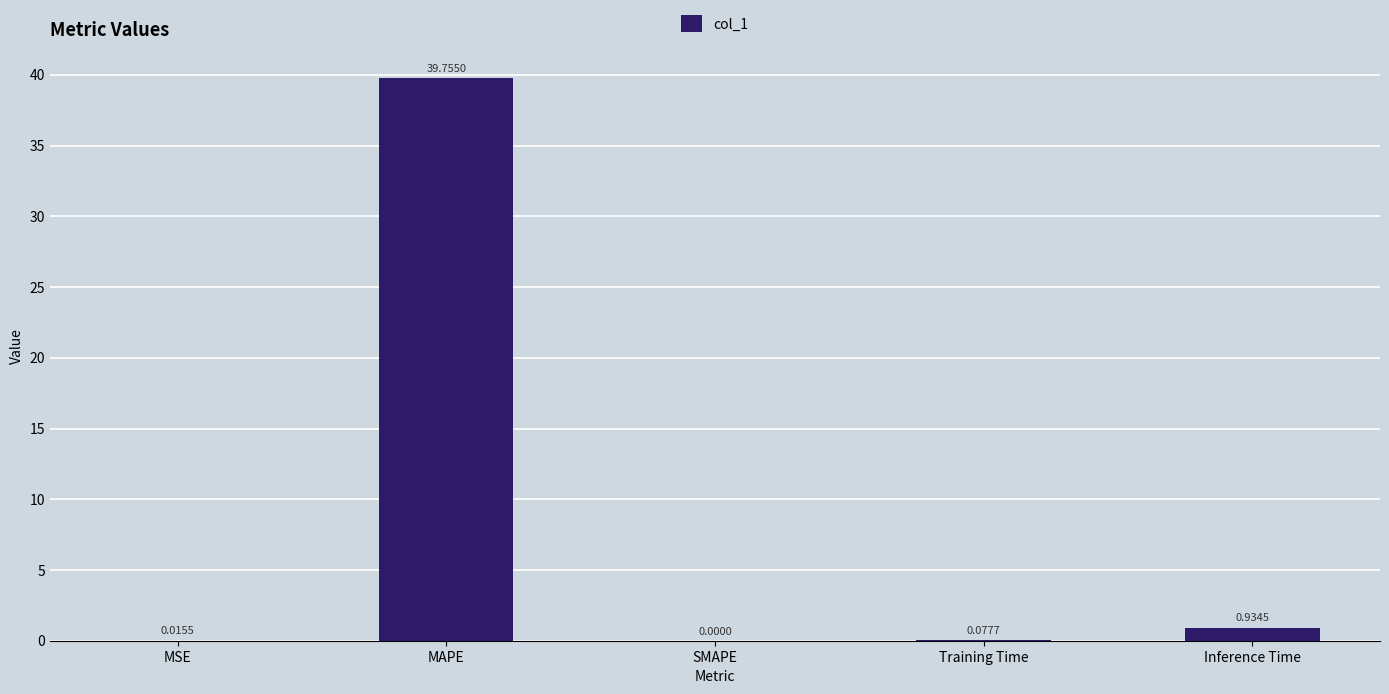

How many series are shown in this chart?

1